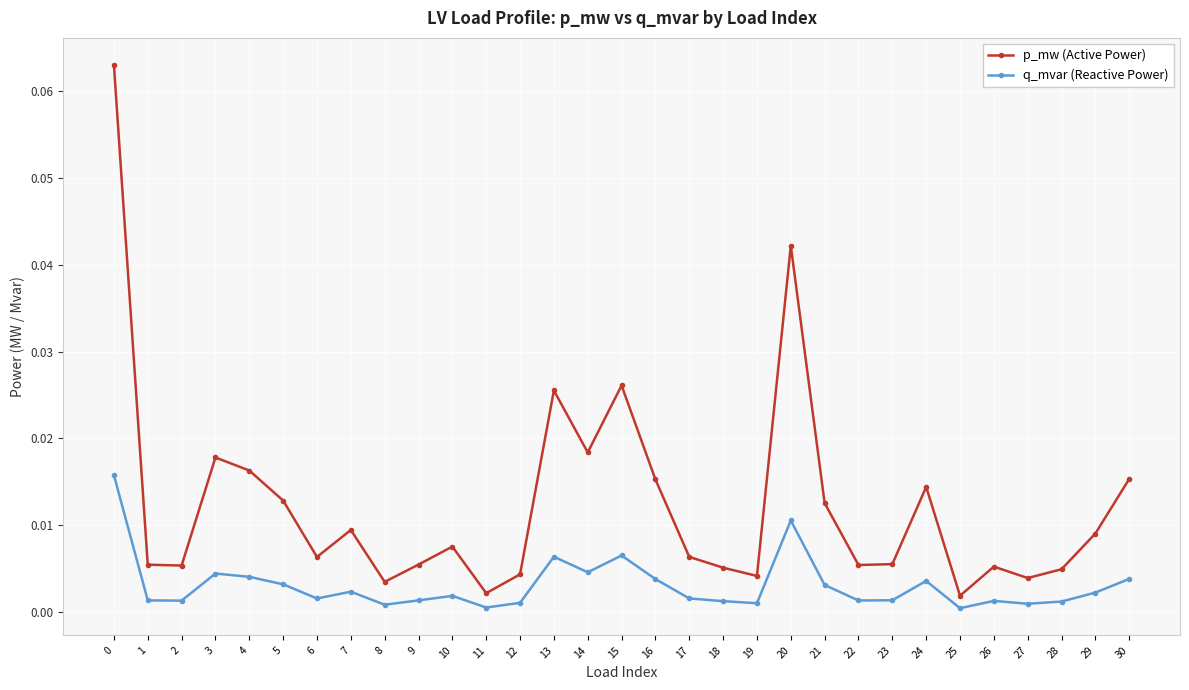

Which series has the widest spread of values?

p_mw (Active Power)